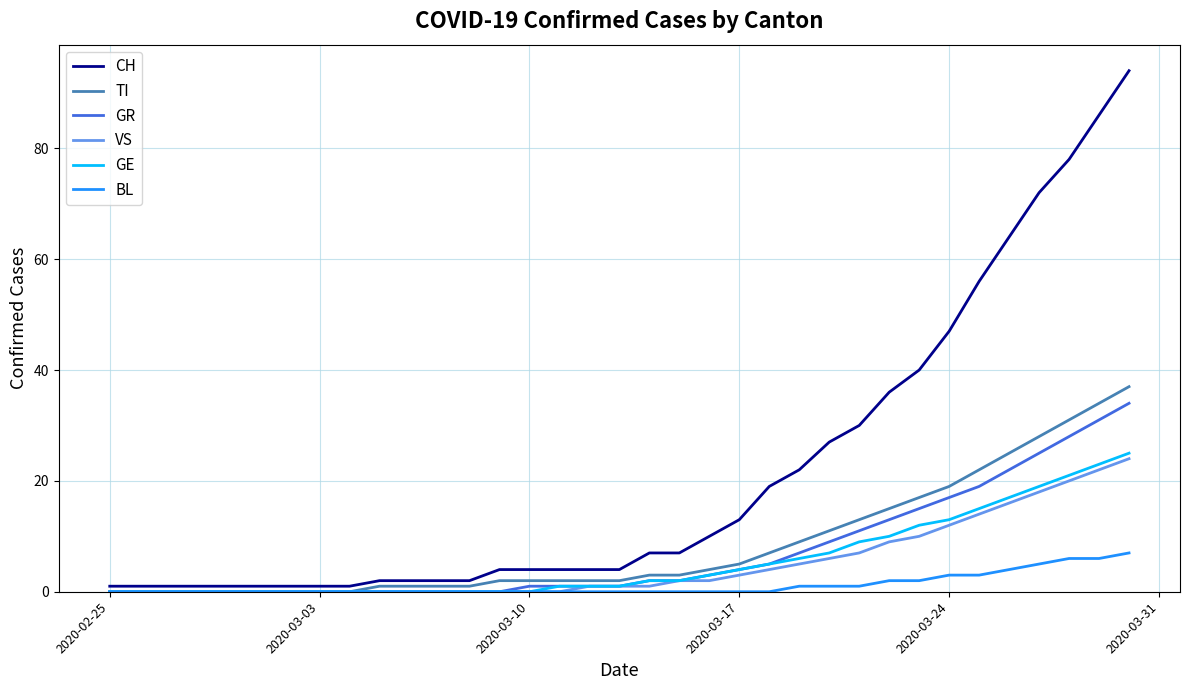

What are all the series names shown in the legend?

CH, TI, GR, VS, GE, BL